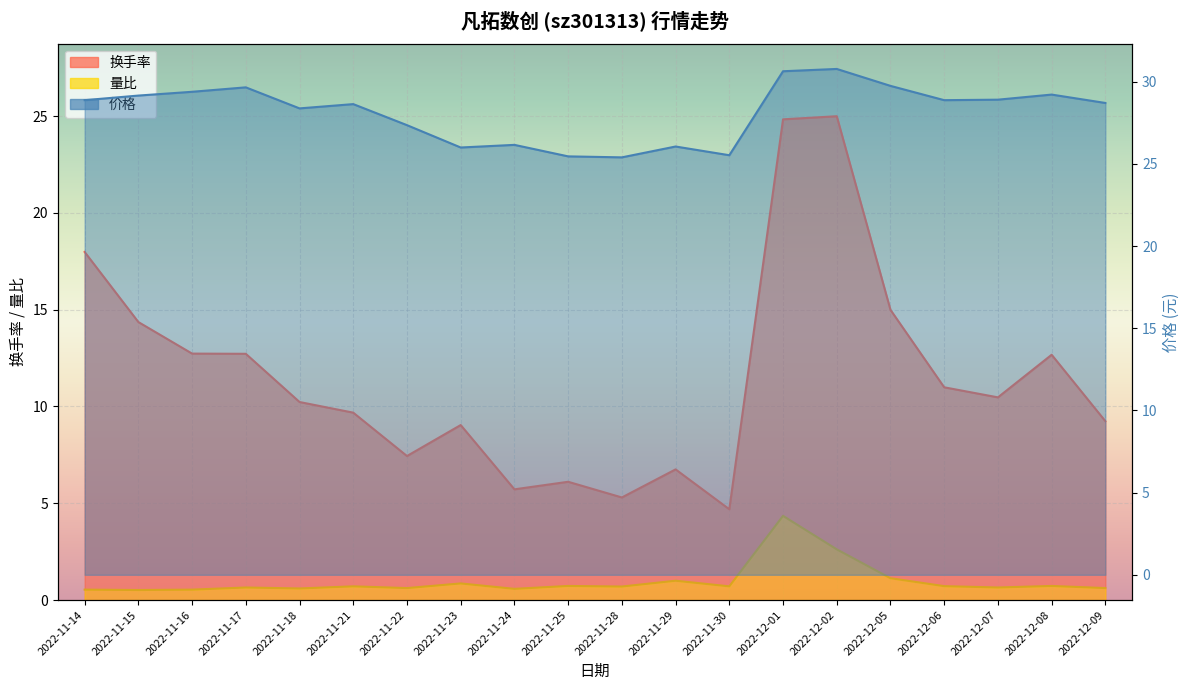

Is the value of 量比 at 2022-11-18 greater than the value of 换手率 at 2022-11-28?

No